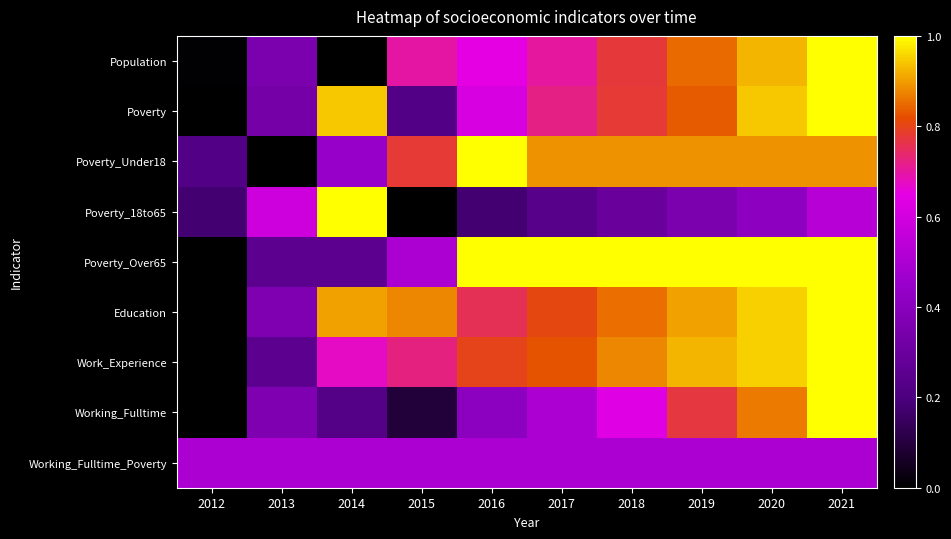

Which series has the largest total across all categories?

Education